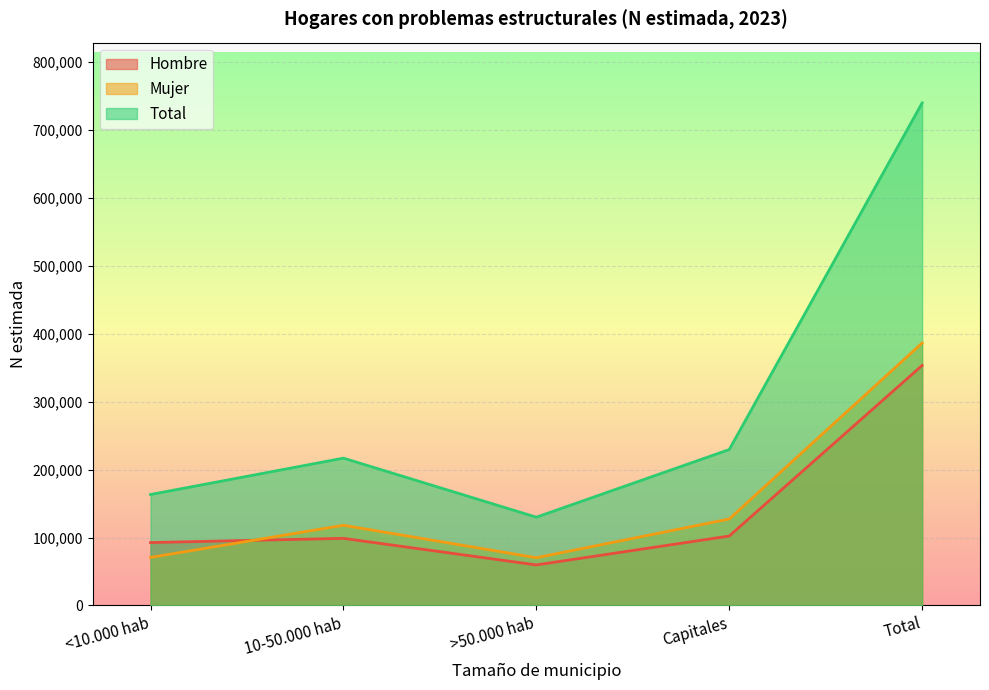

Where does the Mujer series first go above 118008?

Capitales